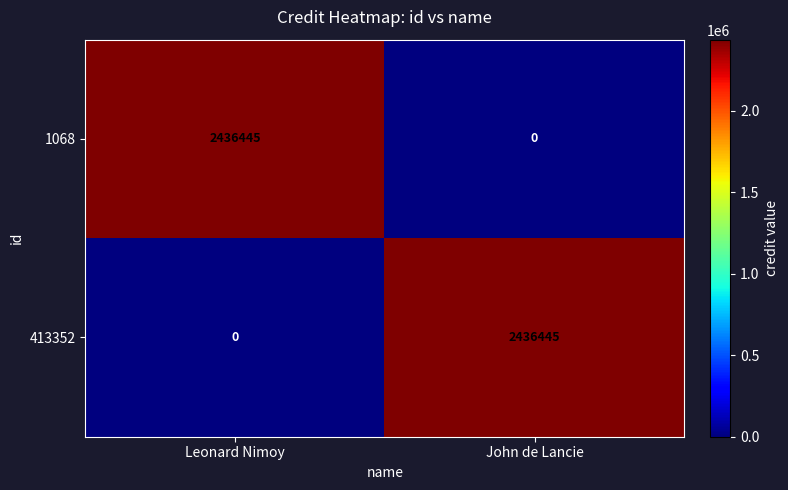

Is it true that 413352 equals -1659035 at Leonard Nimoy?

False